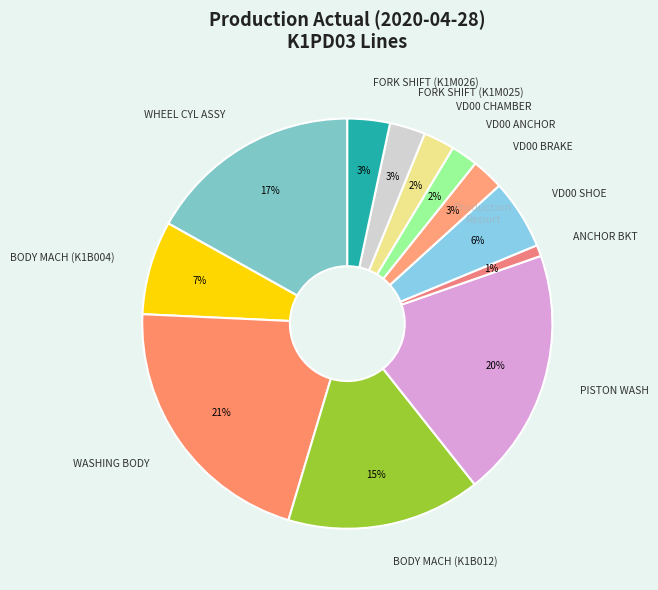

How many slices are in this pie chart?

12